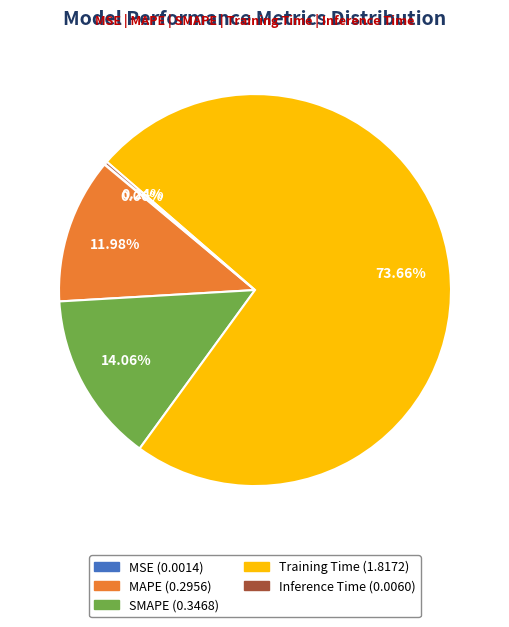

Which slice is the largest?

Training Time